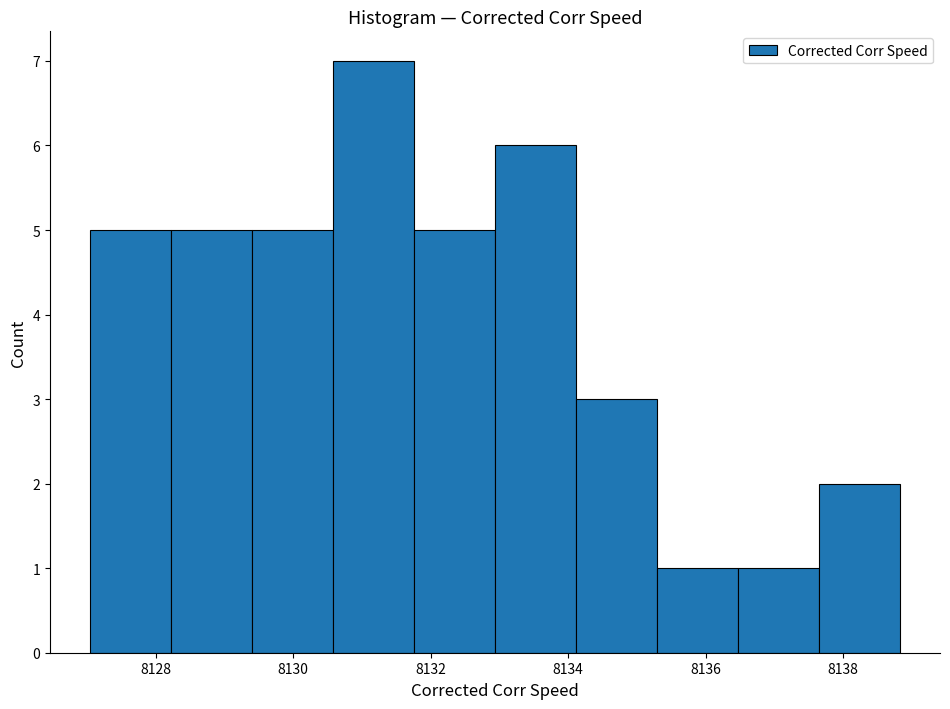

Reading left to right, transcribe this chart: for each bar, give the range it covers on the x-axis and its height. Neither the bar edges nor the heights are printed on the chart, so give them approximately, as read against the axes.

8127.0 to 8128.2: 5
8128.2 to 8129.4: 5
8129.4 to 8130.6: 5
8130.6 to 8131.8: 7
8131.8 to 8133.0: 5
8133.0 to 8134.2: 6
8134.2 to 8135.2: 3
8135.2 to 8136.4: 1
8136.4 to 8137.6: 1
8137.6 to 8138.8: 2